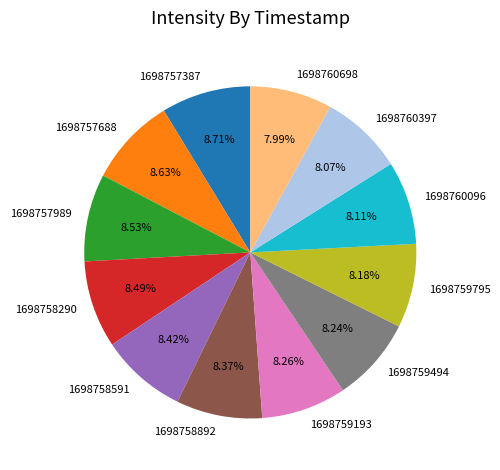

To the nearest percent, what is the difference between the largest and smallest slice percentages?

1%